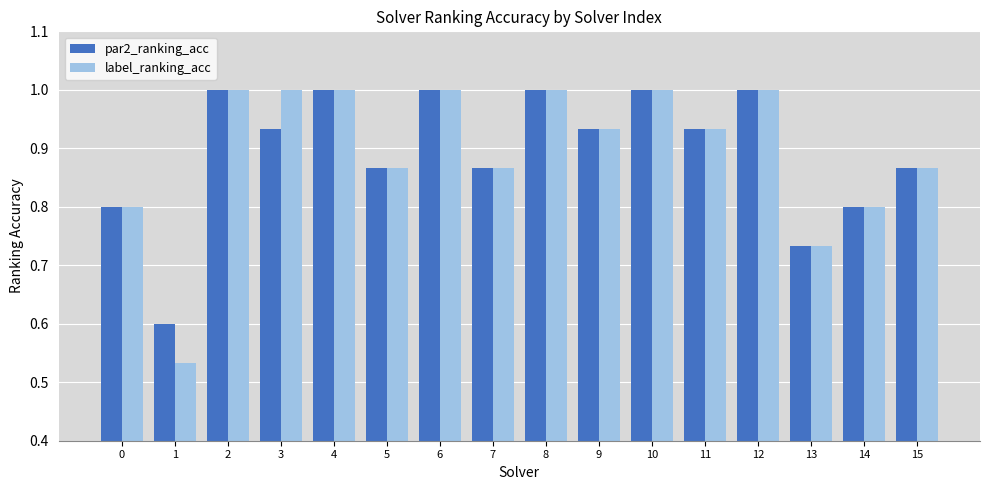

What is the sum of all par2_ranking_acc values?

14.3